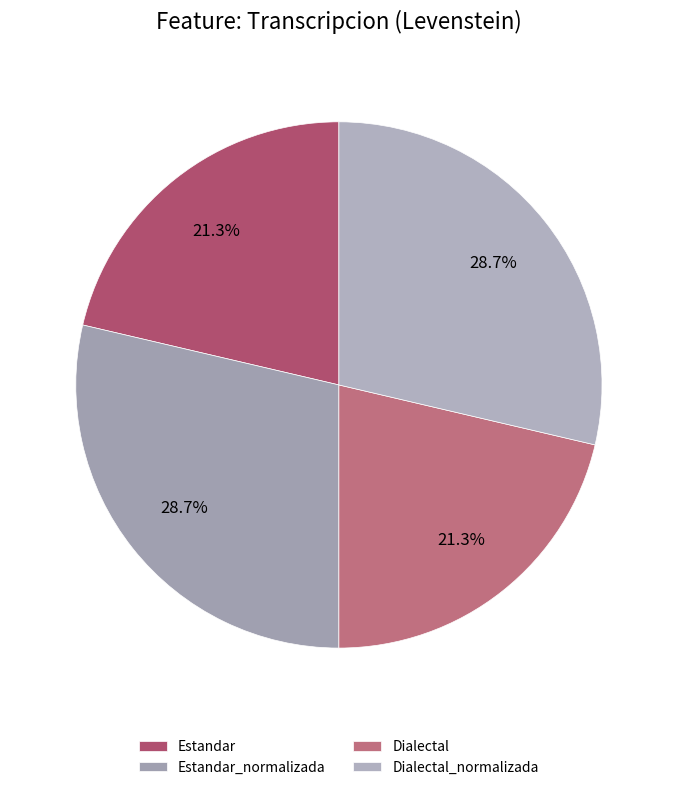

What is the ratio of the value at Estandar_normalizada to the value at Dialectal_normalizada?

1.0